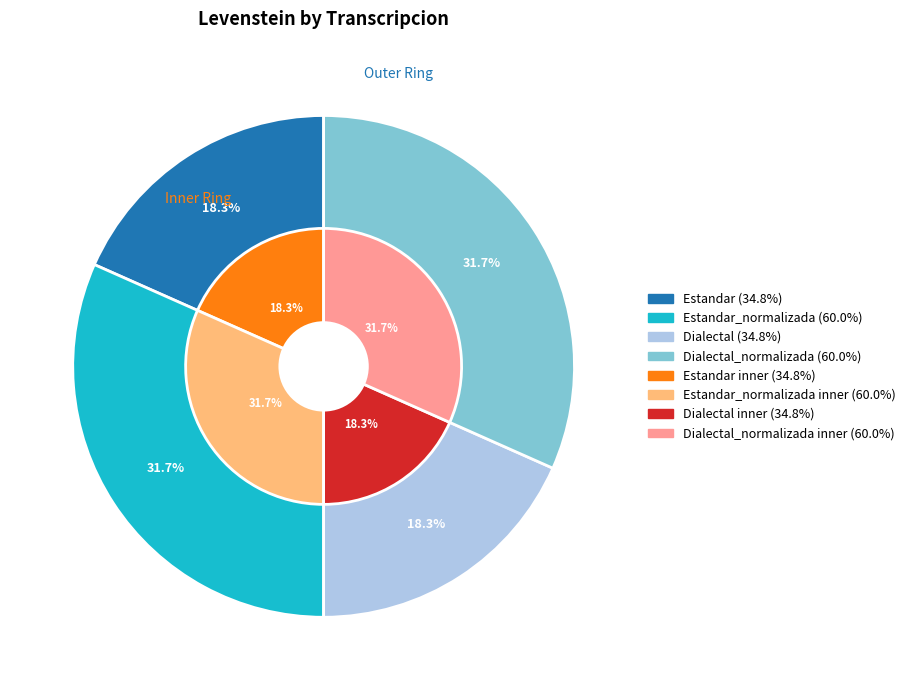

Do Dialectal and Dialectal_normalizada together represent more than half of the pie?

No